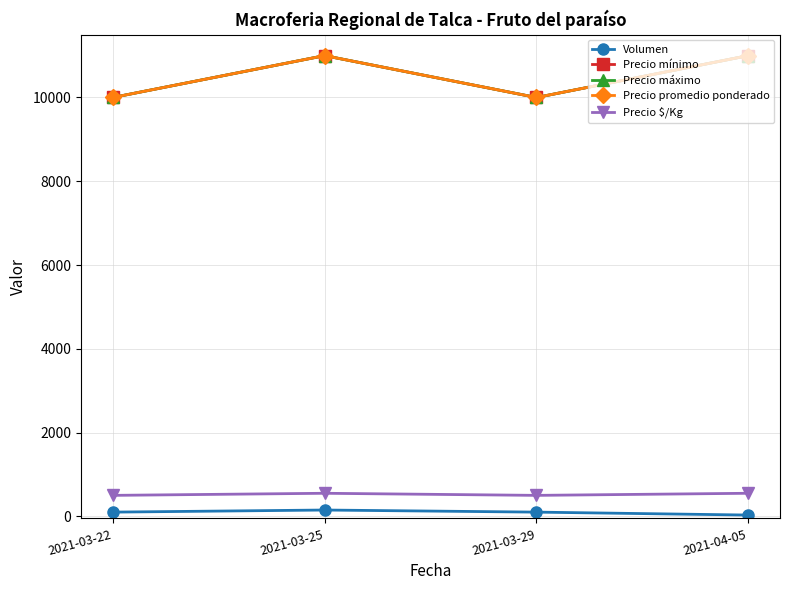

Which category has the lowest value in the Volumen series?

2021-04-05